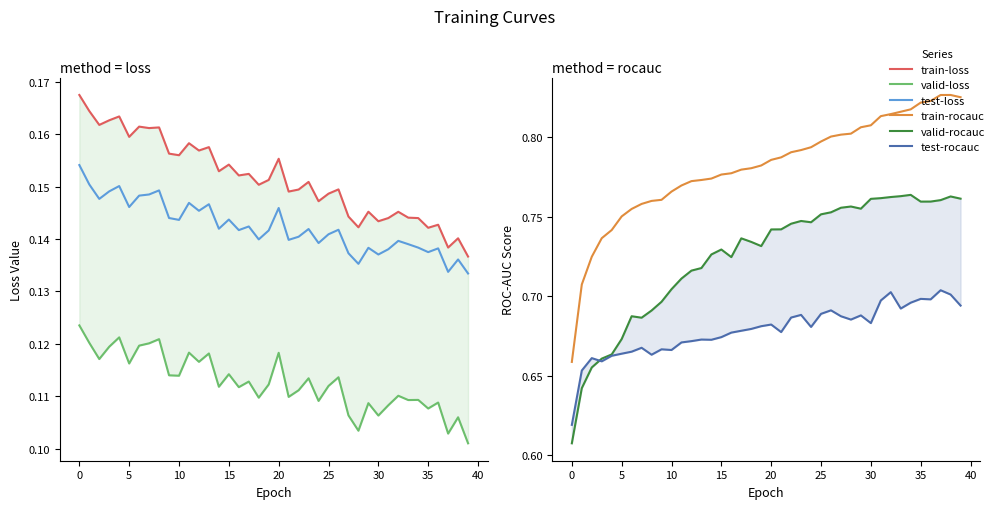

Does the chart display data point markers on the line(s)?

No